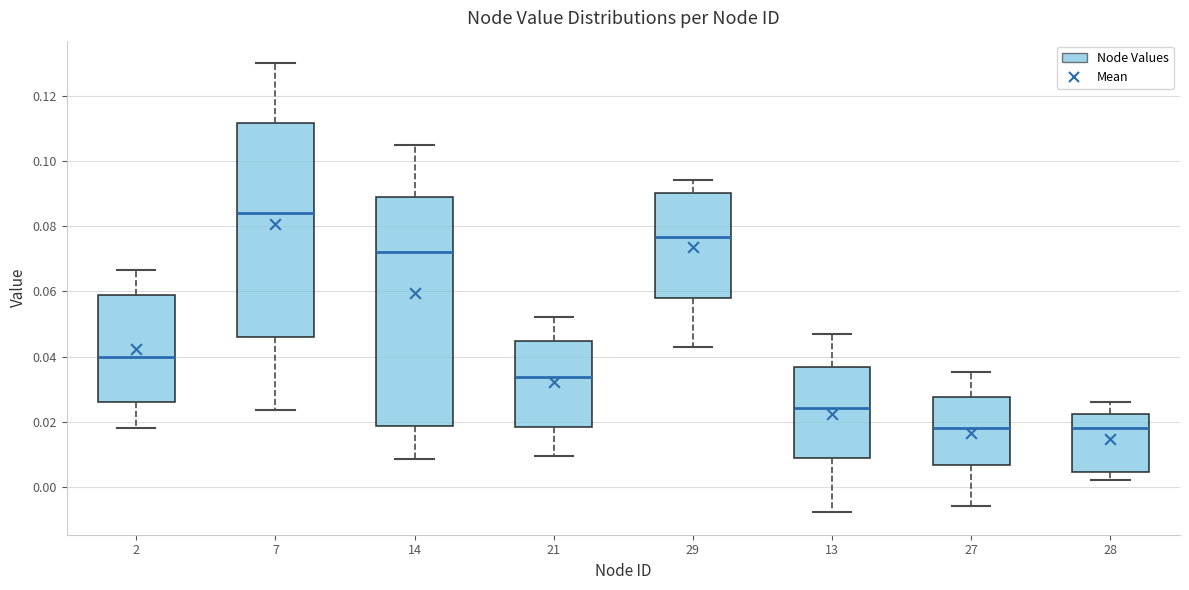

Reading left to right, read every box against the y-axis: the position of its median line, the range the box covers, and the ends of its whiskers. The values are not printed on the chart, so give them approximately, as read against the axis.

2: median 0.040, box 0.026 to 0.058, whiskers 0.018 to 0.066
7: median 0.084, box 0.046 to 0.112, whiskers 0.024 to 0.130
14: median 0.072, box 0.018 to 0.090, whiskers 0.008 to 0.104
21: median 0.034, box 0.018 to 0.044, whiskers 0.010 to 0.052
29: median 0.076, box 0.058 to 0.090, whiskers 0.042 to 0.094
13: median 0.024, box 0.008 to 0.036, whiskers -0.008 to 0.048
27: median 0.018, box 0.006 to 0.028, whiskers -0.006 to 0.036
28: median 0.018, box 0.004 to 0.022, whiskers 0.002 to 0.026